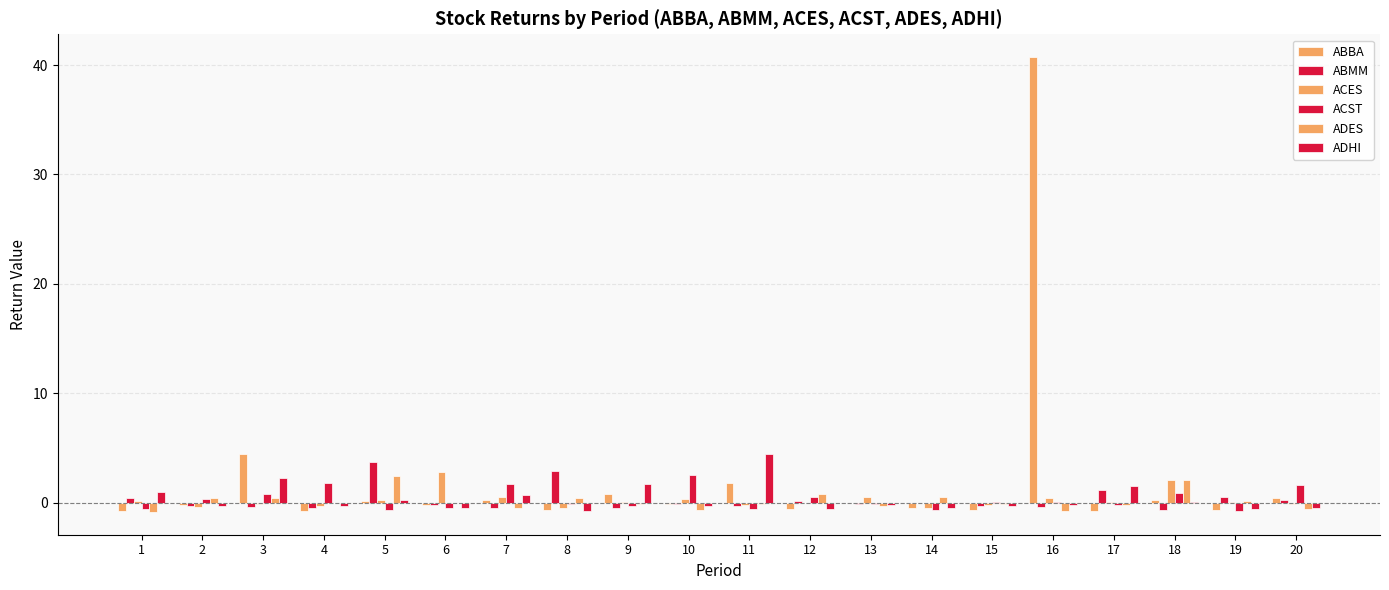

Is it true that ABBA equals 0.2 at 20?

False